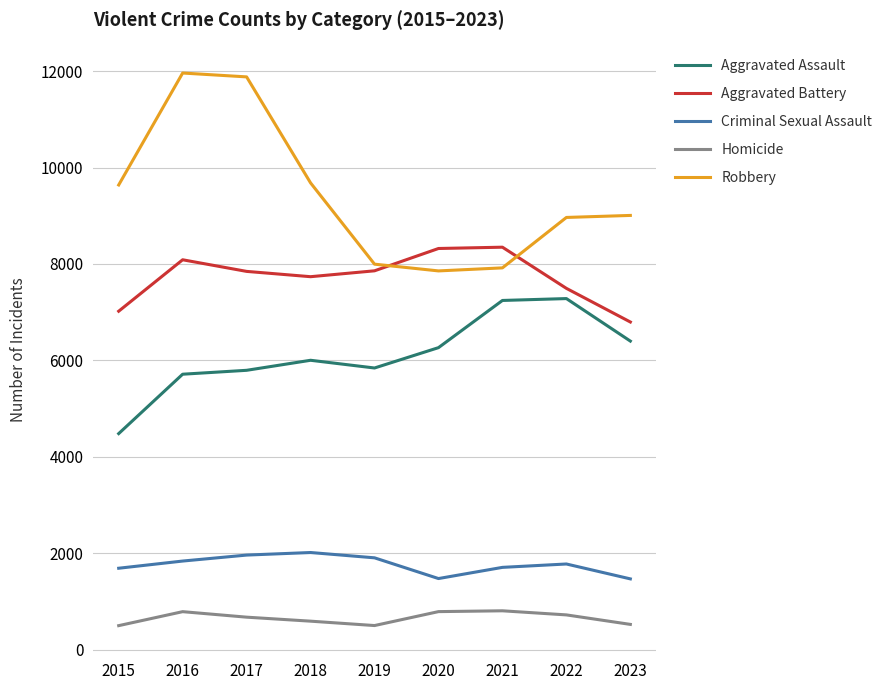

True or false: Homicide and Robbery cross at least once.

False